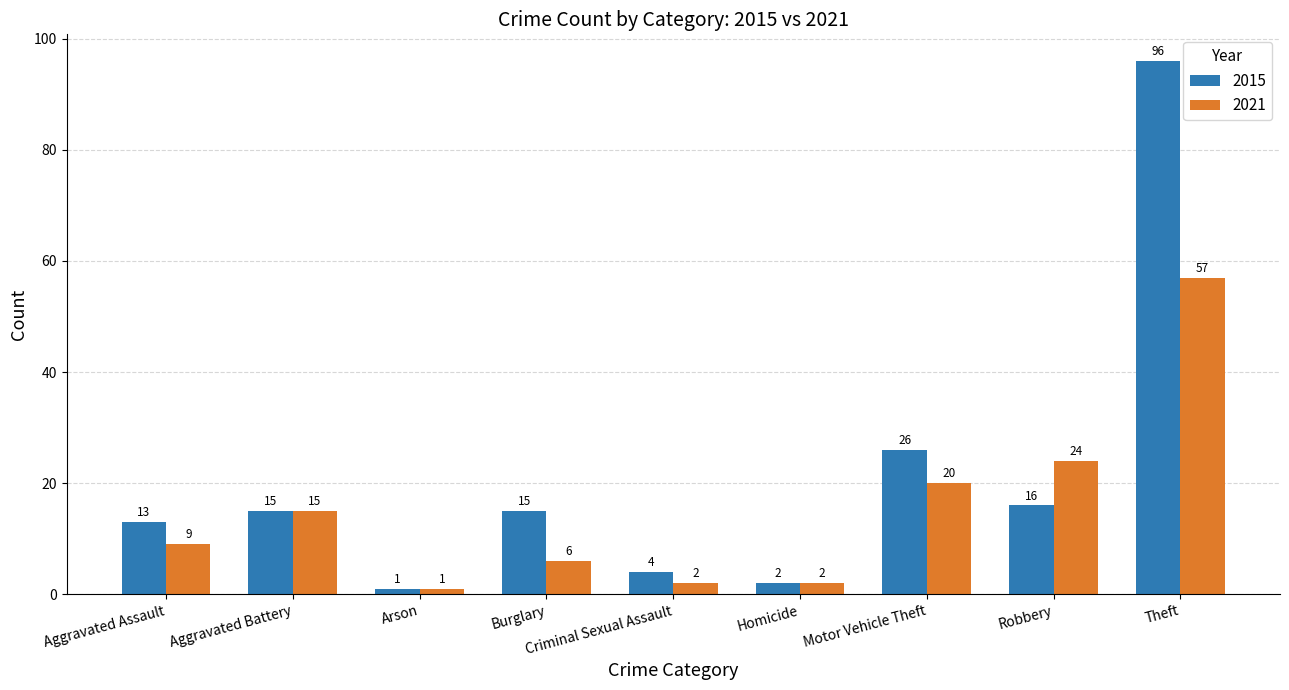

True or false: 2015 has a value of 4 at Criminal Sexual Assault.

True